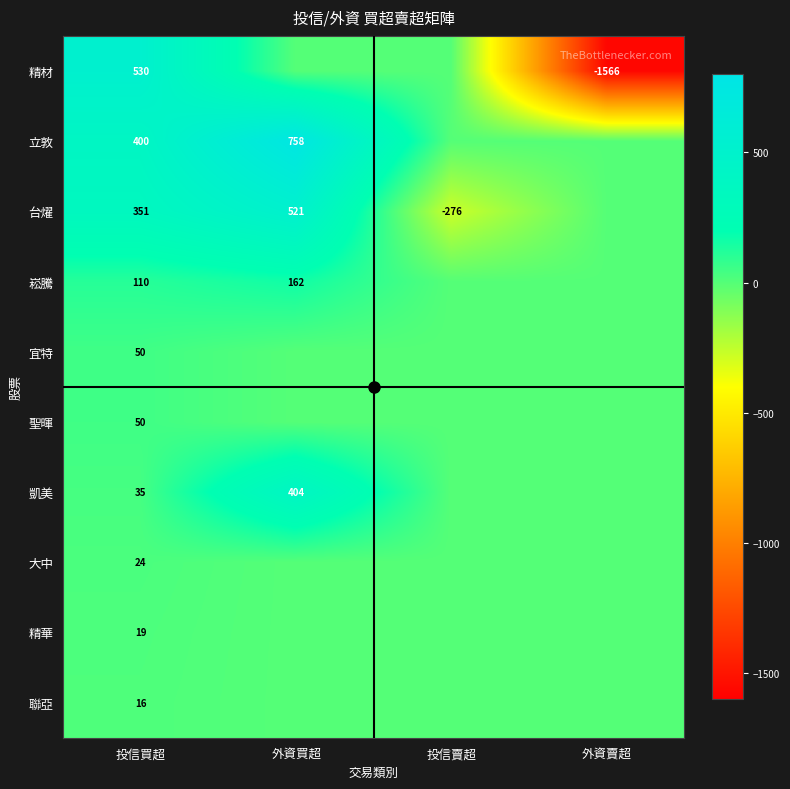

The 崧騰 series shows 82 at 外資買超. True or false?

False